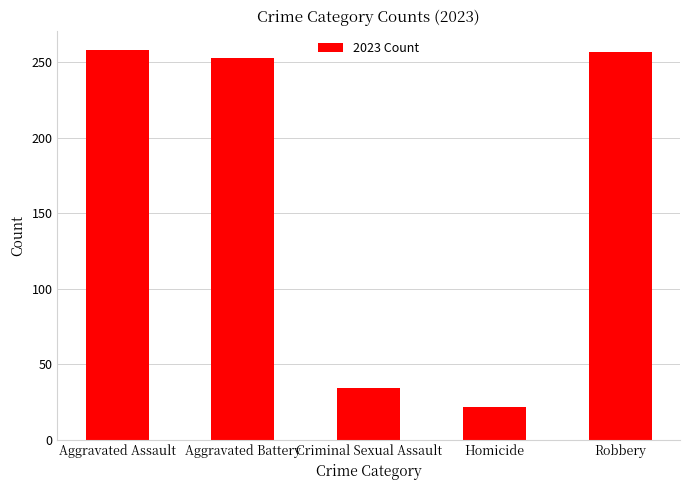

What is the difference between the second highest and second lowest values?

223